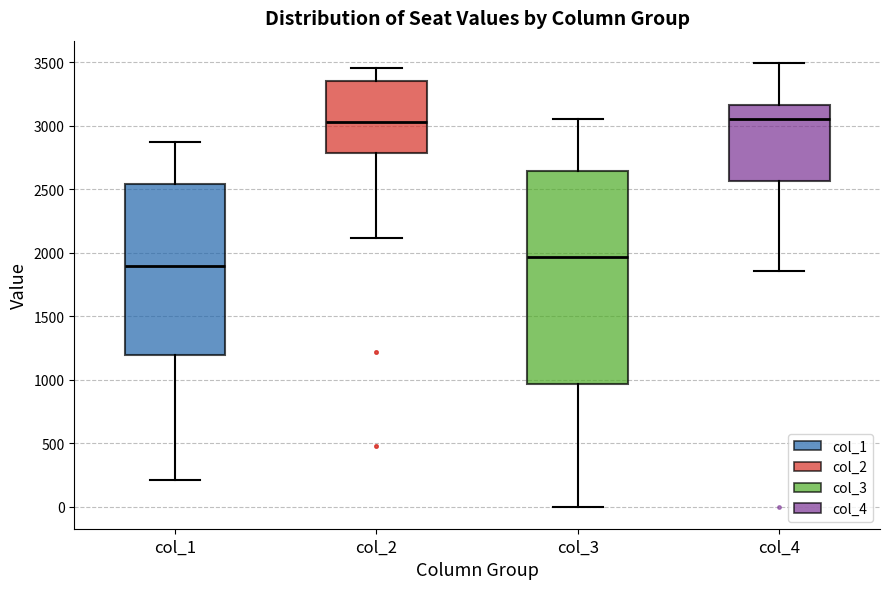

Reading left to right, transcribe this box plot: for each box, give where its median line is, the range the box spans, and where its two whiskers end, as read against the y-axis. The values are not printed on the chart, so give them approximately, as read against the axis.

col_1: median 1900, box 1200 to 2550, whiskers 200 to 2850
col_2: median 3050, box 2800 to 3350, whiskers 2100 to 3450
col_3: median 1950, box 950 to 2650, whiskers 0 to 3050
col_4: median 3050, box 2550 to 3150, whiskers 1850 to 3500